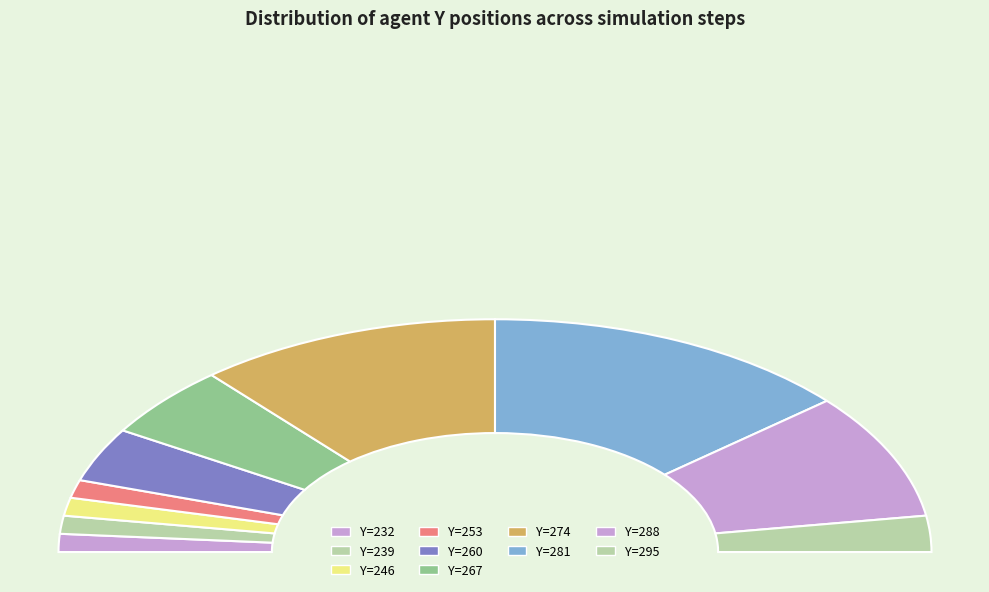

What is the change in value from 232 to 253?

+10